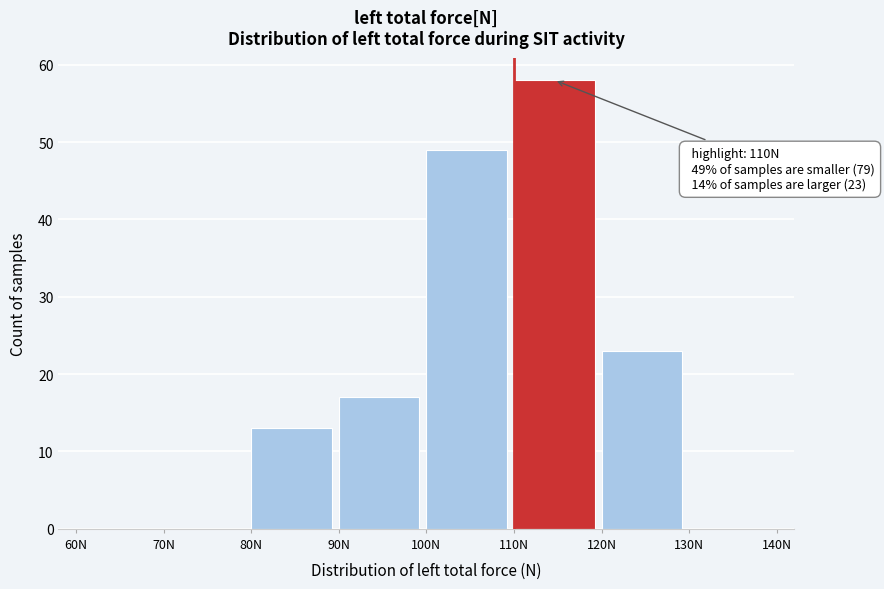

Over which range of the x-axis is the bar tallest?

110 to 120